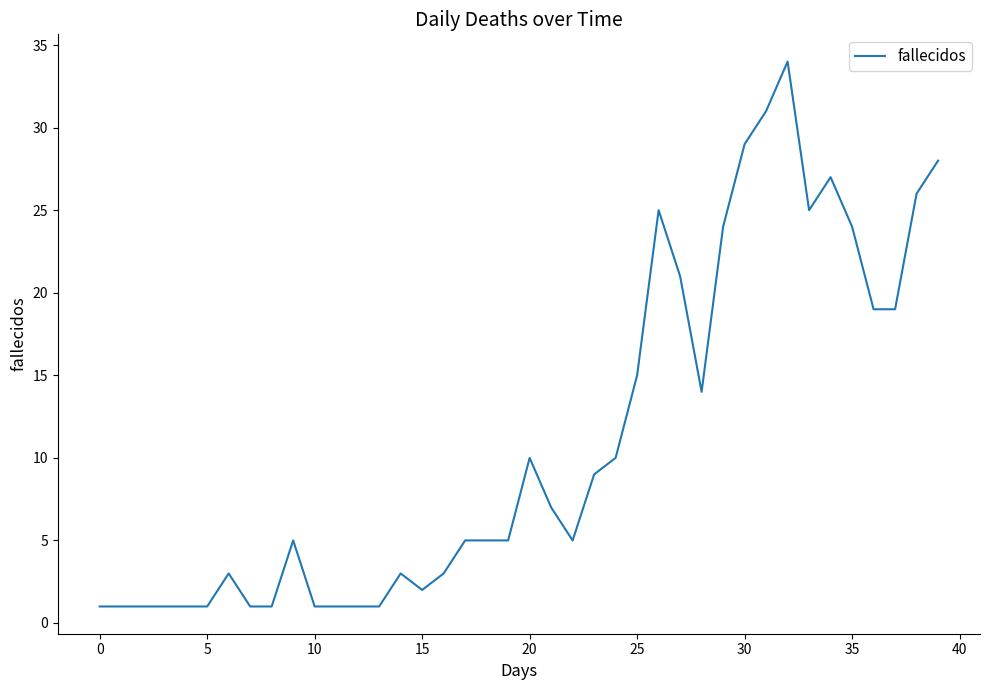

What is the sum of all values?

445